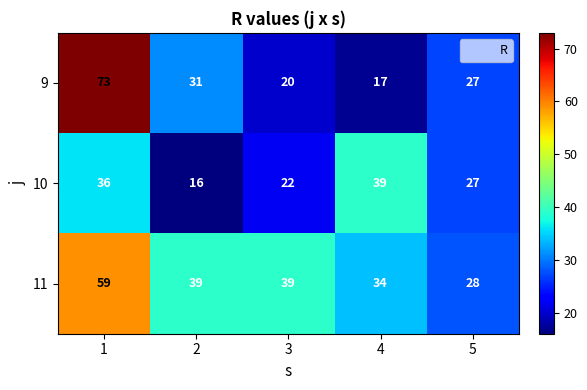

Rank the series by their average value, from lowest to highest.

10, 9, 11